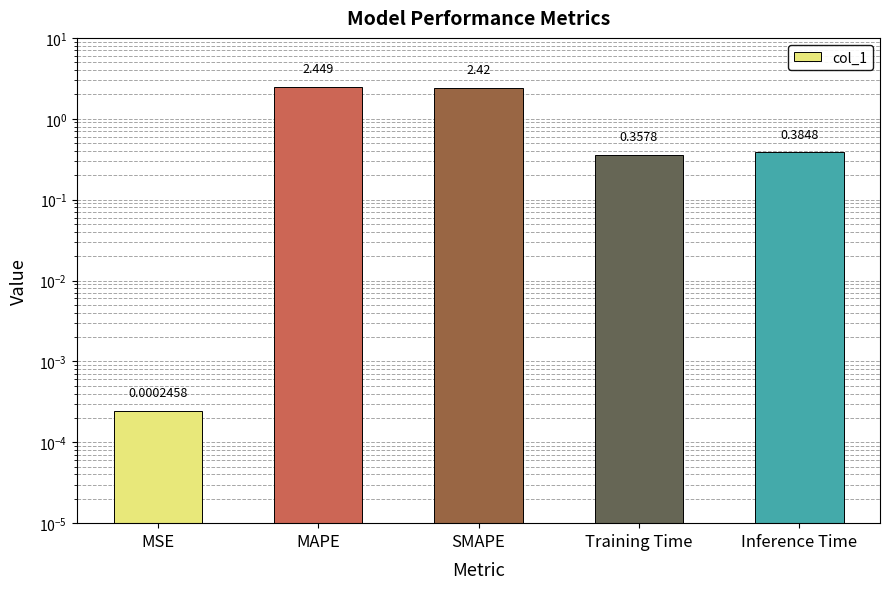

What is the change in value from MSE to MAPE?

+2.4